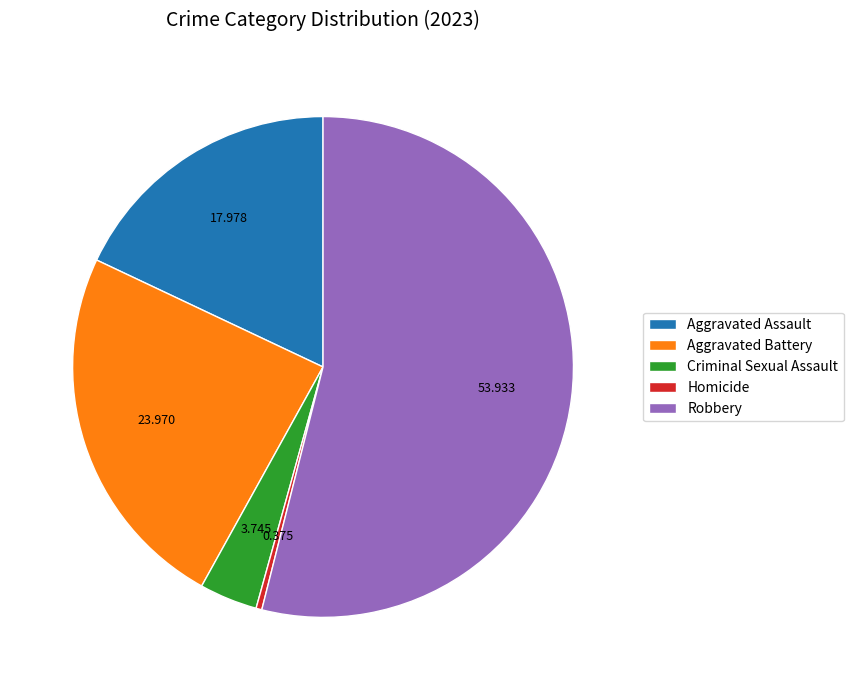

Which category has the biggest portion of the pie?

Robbery